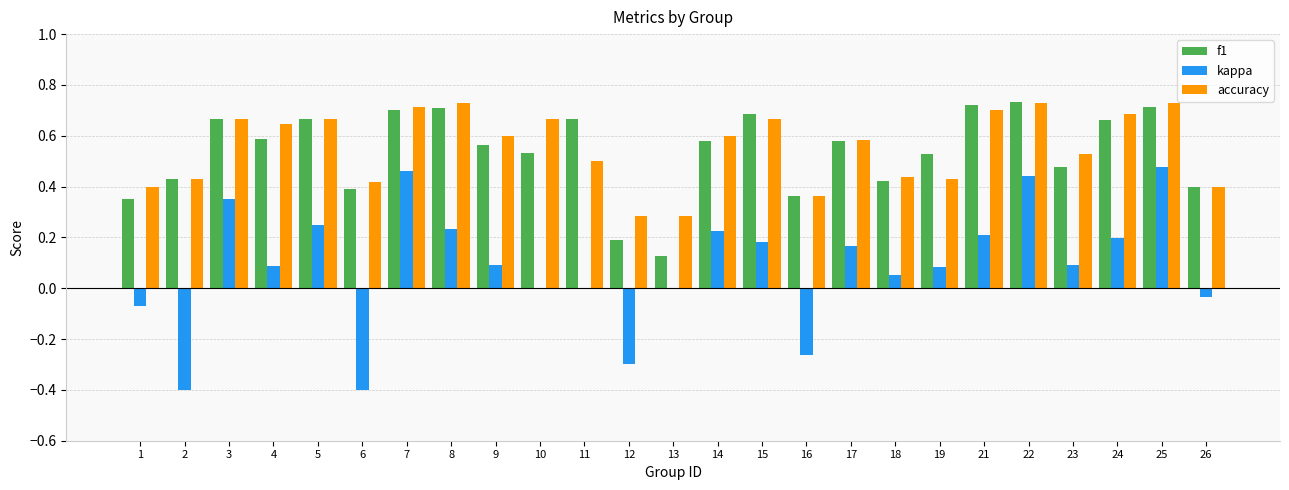

Is it true that kappa equals 0.0 at 18?

False